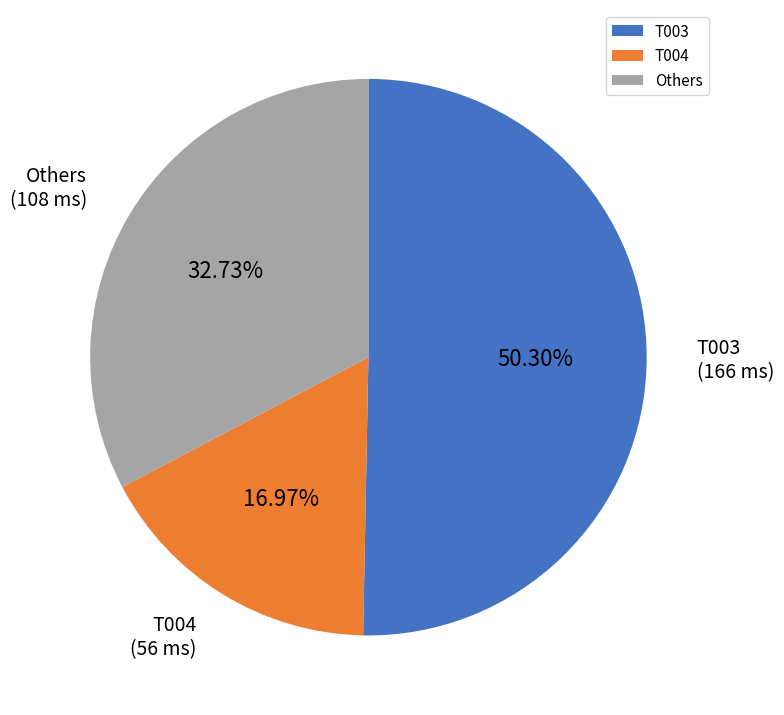

What is the ratio of the value at T003 to the value at T004?

3.0